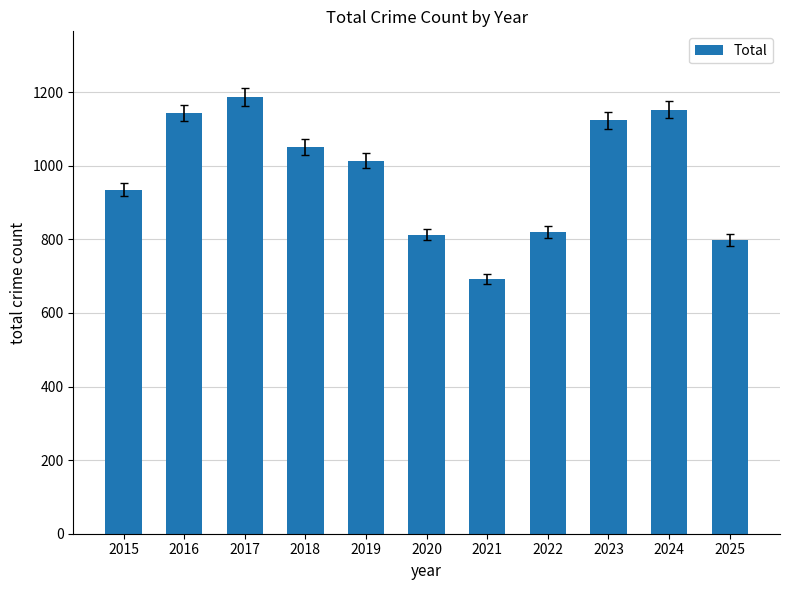

At which label is the value closest to 939?

2015